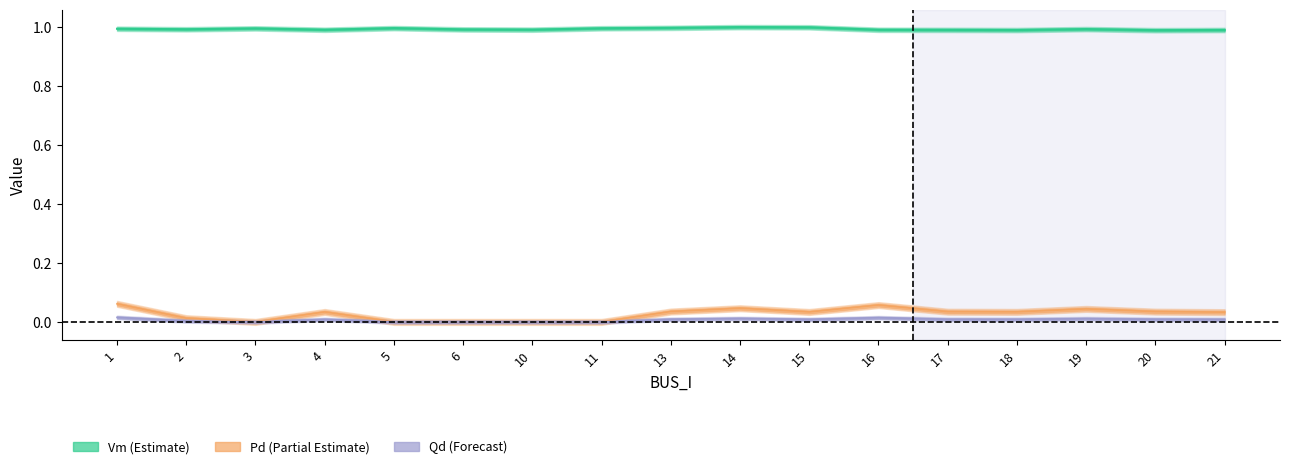

Between 1 and 6, which series saw the biggest shift?

Pd